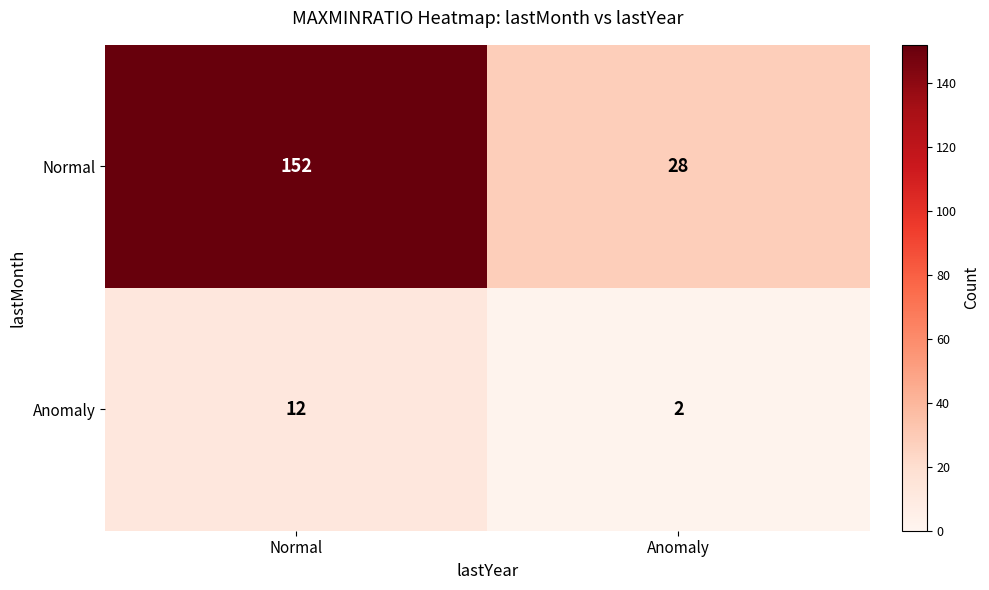

What is the minimum value shown in the chart?

2